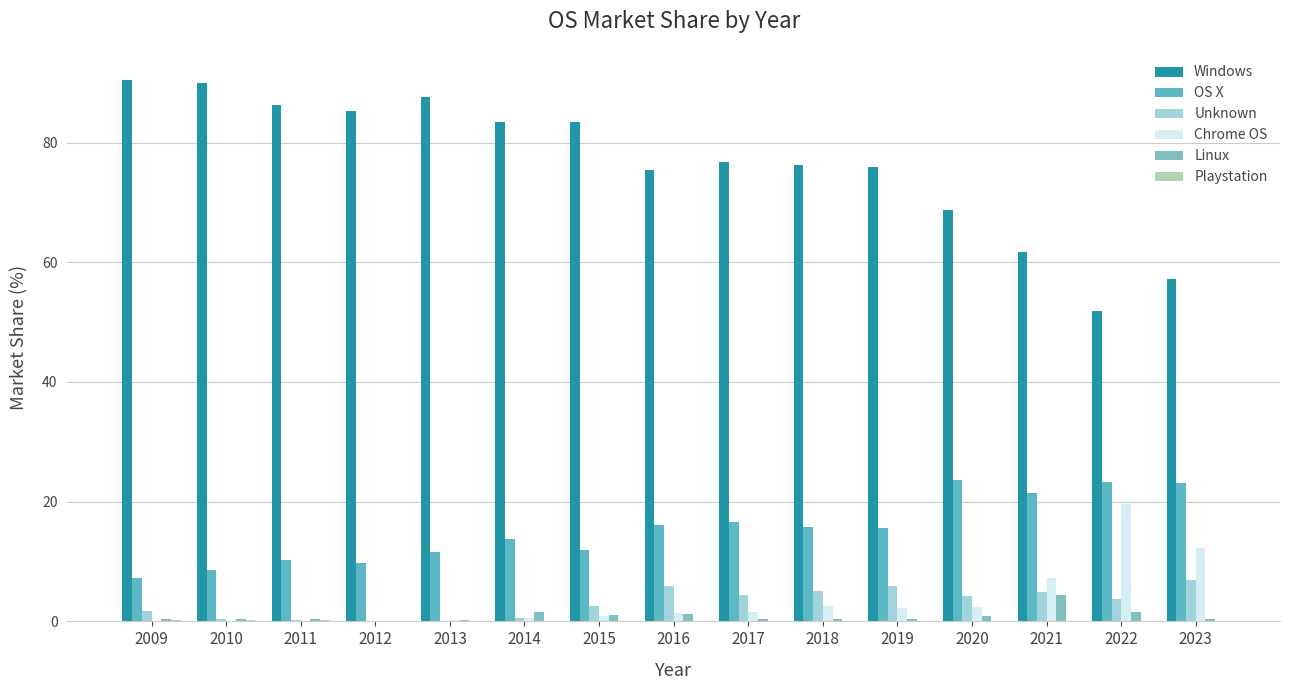

Which series has the largest range (max minus min)?

Windows